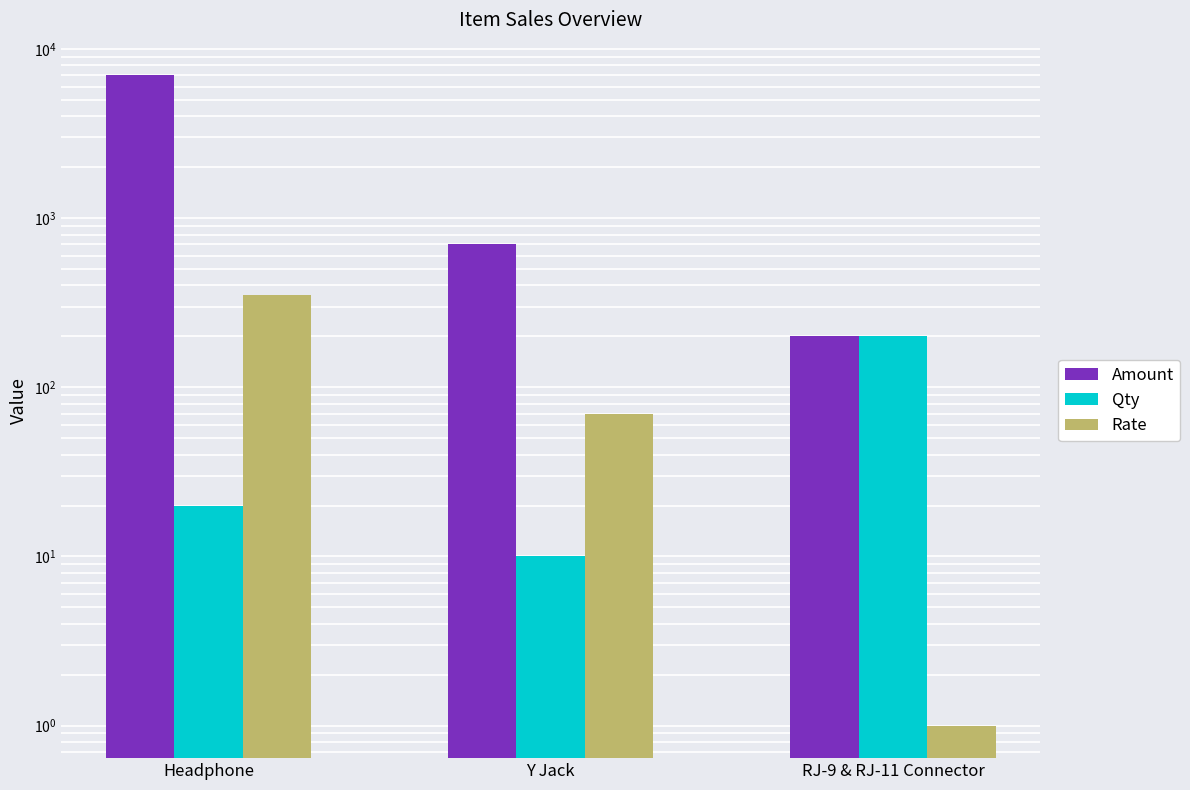

Which series has the largest range (max minus min)?

Amount